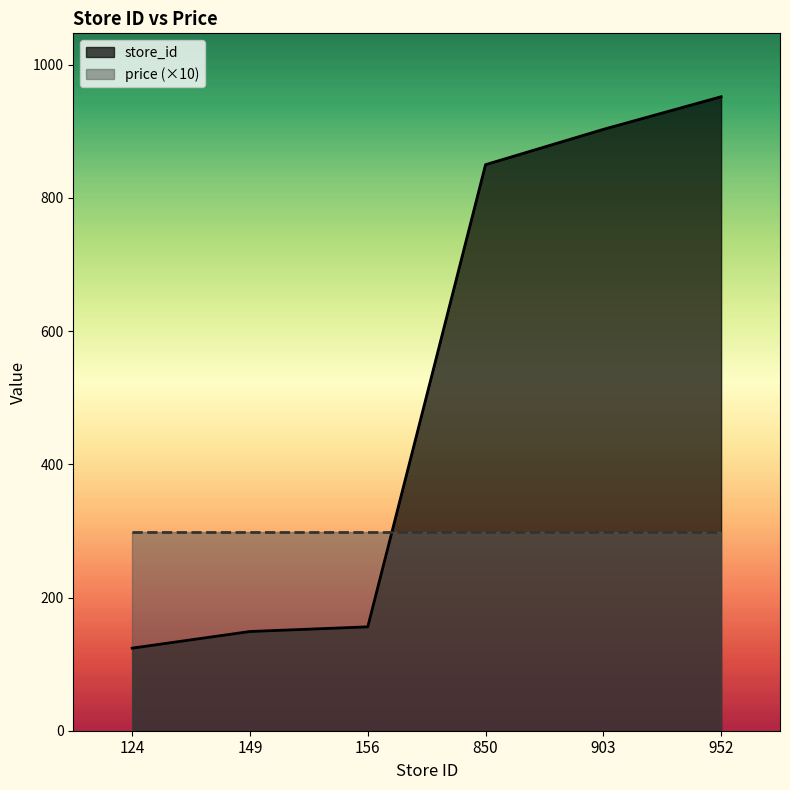

Which category has the highest value across all series?

952